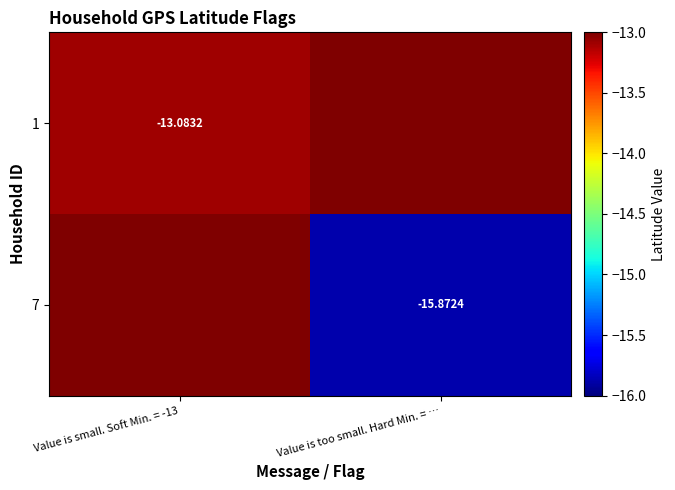

What is the lowest value of the 7 series?

-15.9